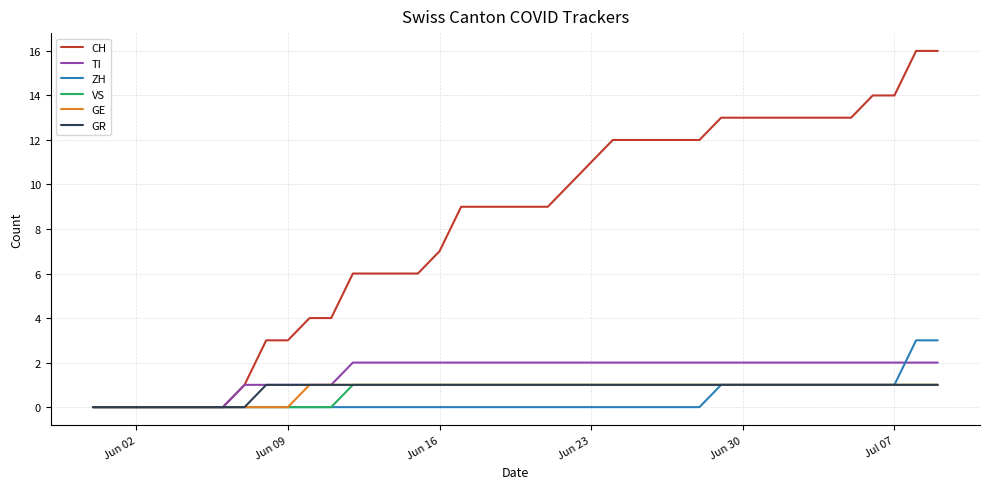

Which series has the largest total across all categories?

CH